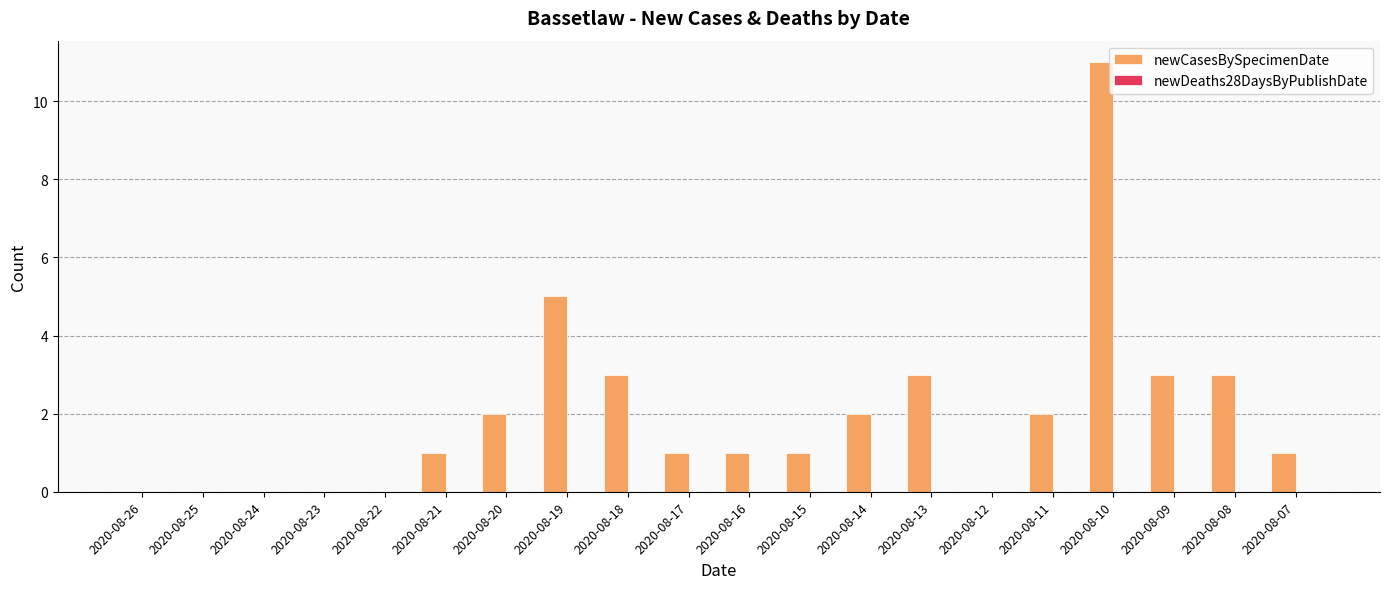

Are the bars horizontal?

No